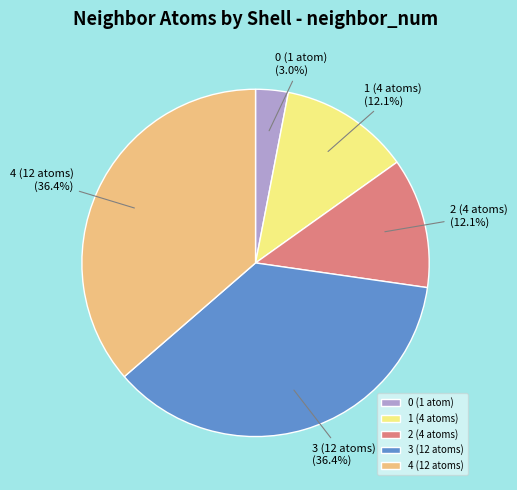

What portion of the pie excludes 2 (4 atoms)?

87.9%